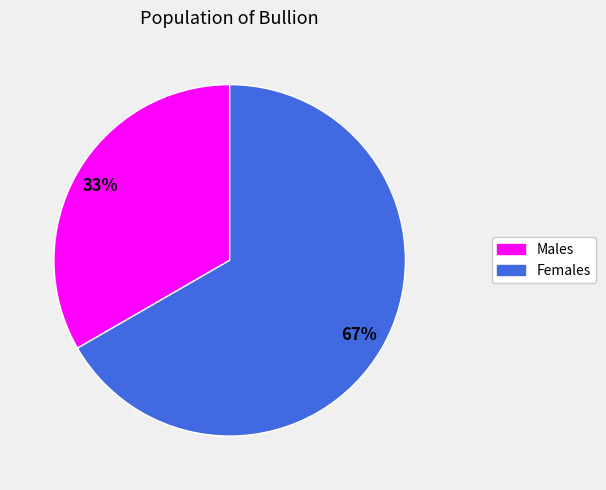

Is there a majority slice in this chart?

Yes